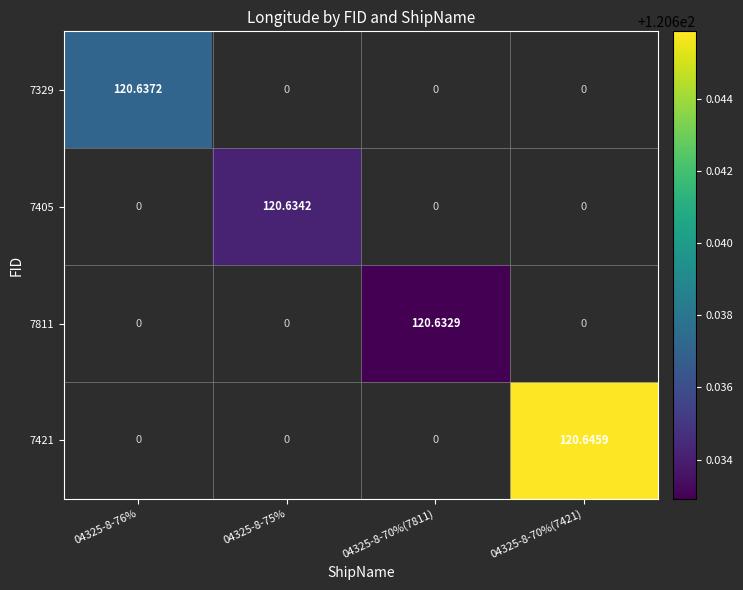

How many positive values does the 7421 series have?

1